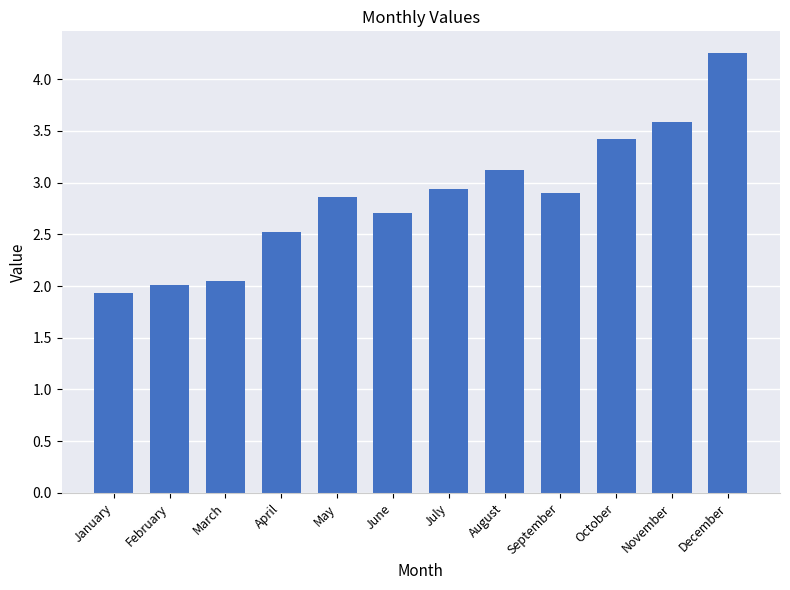

How many categories are shown in the chart?

12